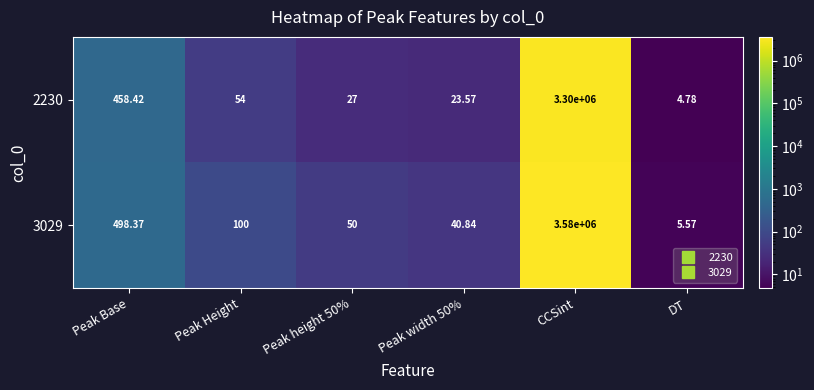

How many series are shown in this chart?

2